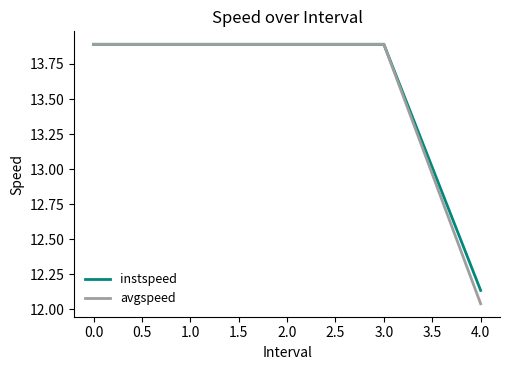

At how many categories does at least one series exceed 12?

5